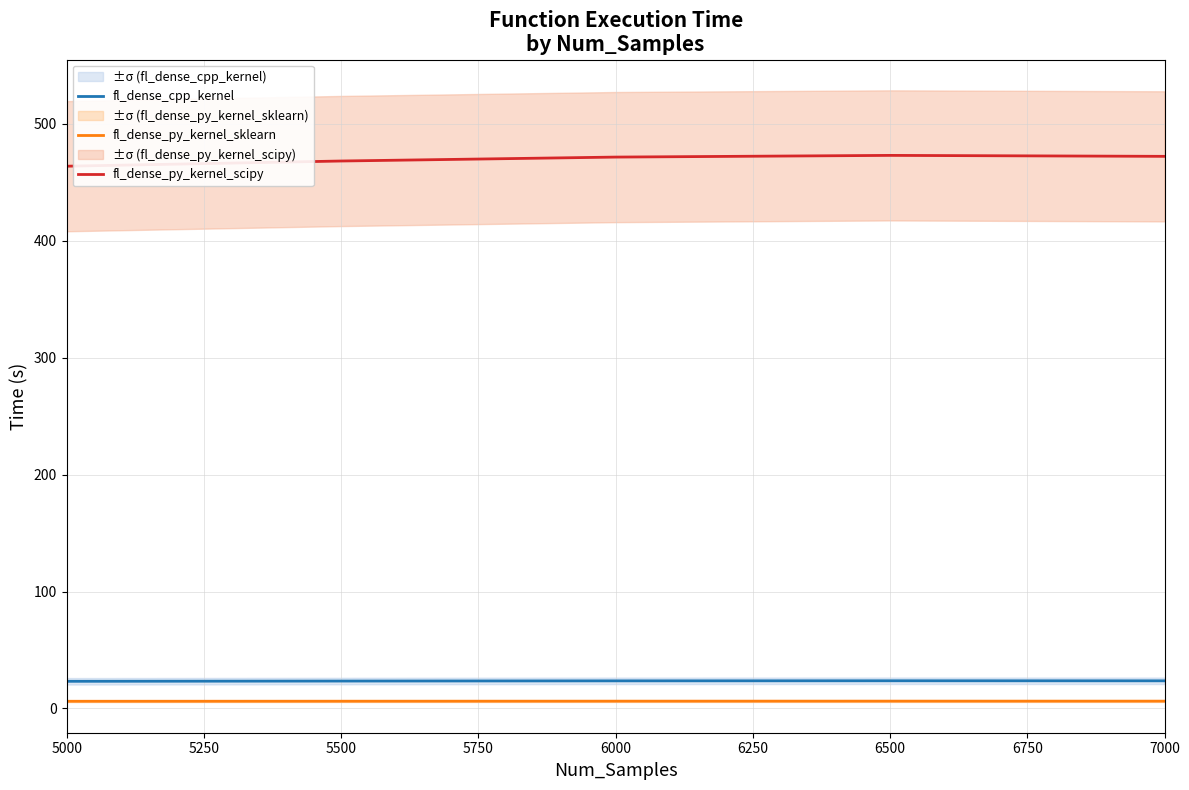

What is the minimum value shown in the chart?

6.1